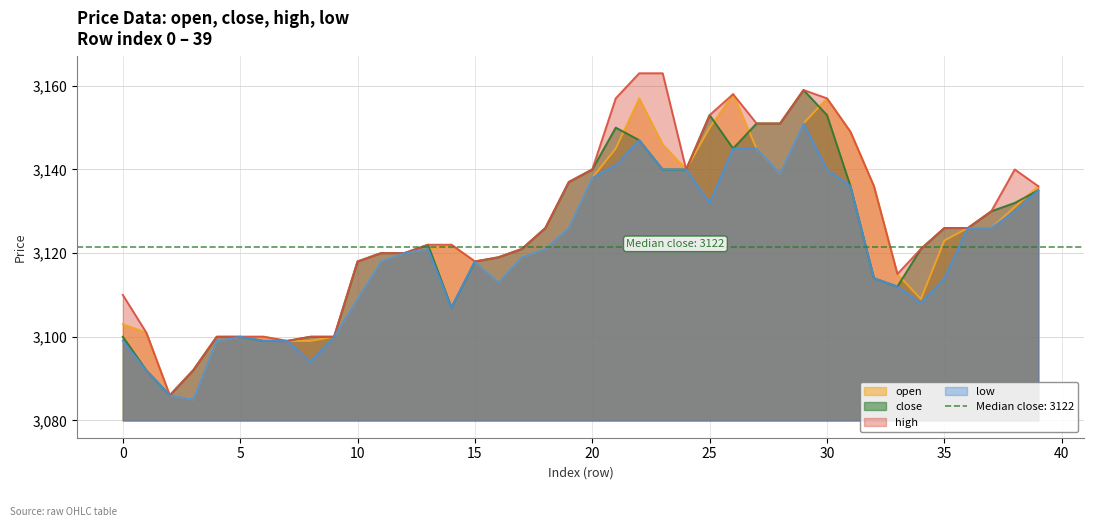

Which series has the largest total across all categories?

high